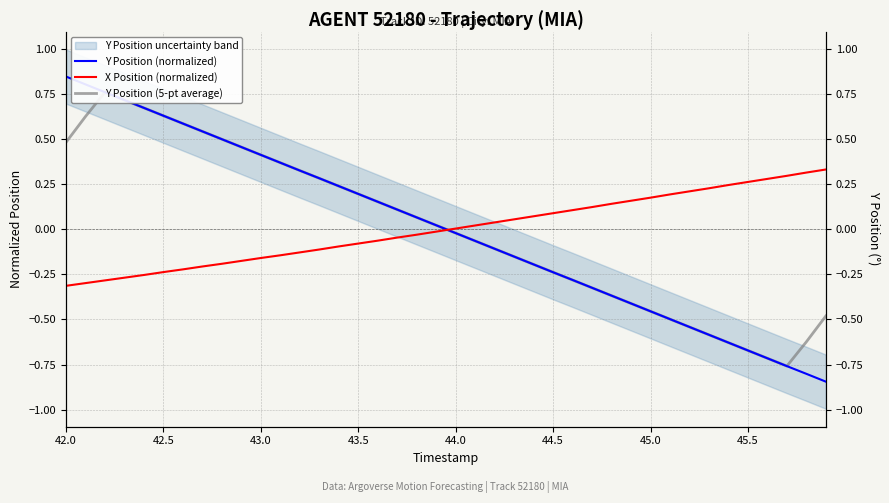

Is it true that Y Position (5-pt average) equals 0.4 at 14?

False